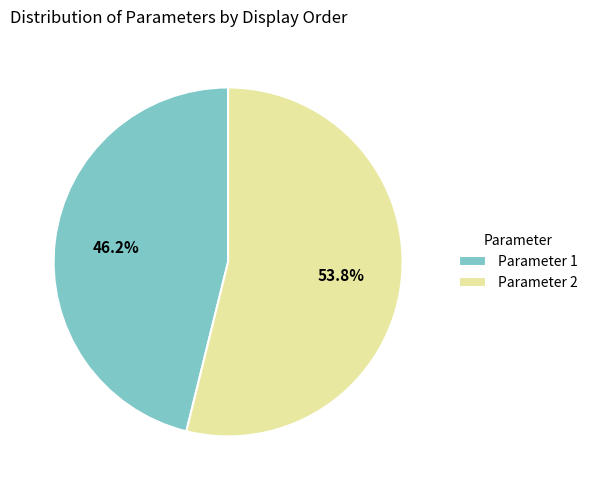

Which slice is the smallest?

Parameter 1